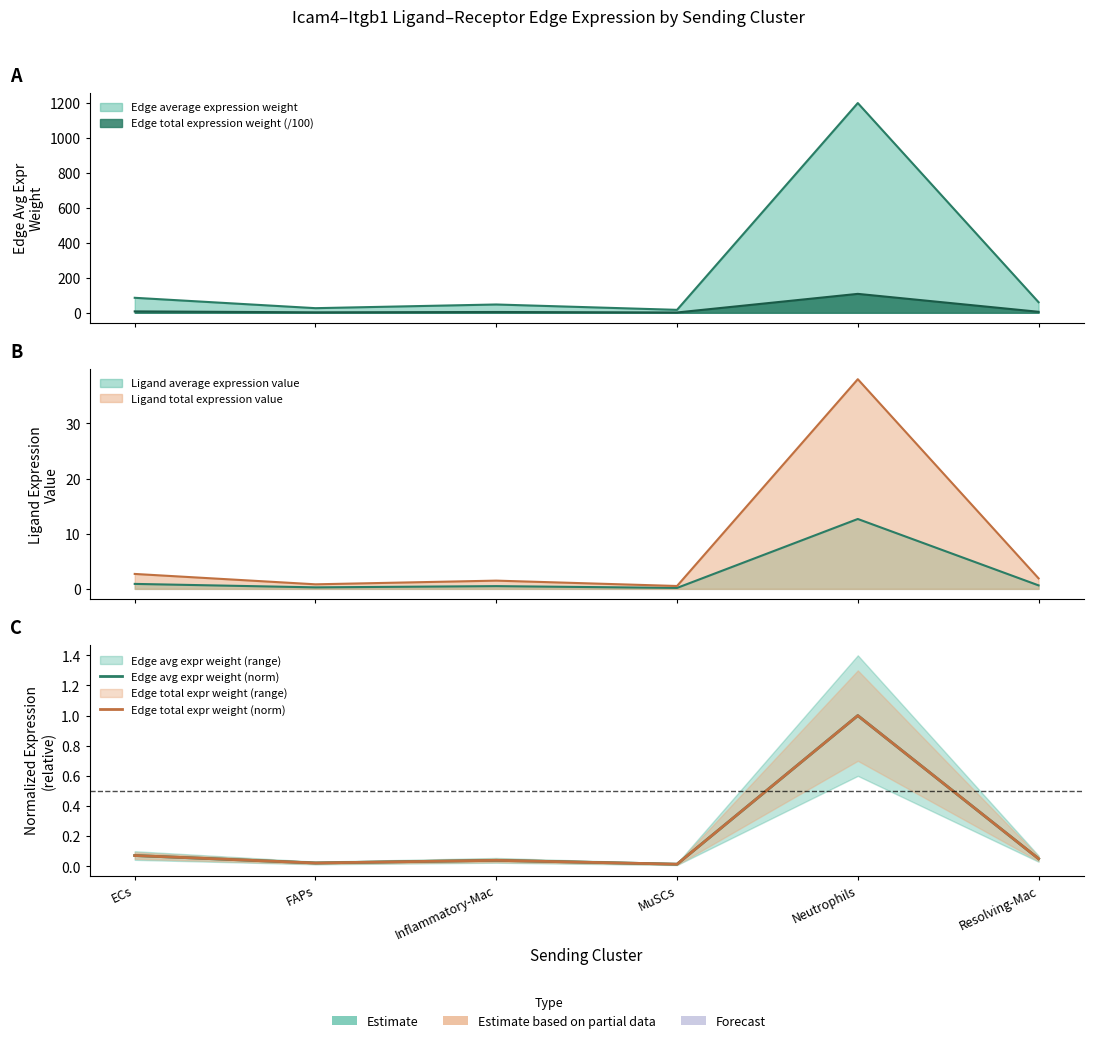

The value of Edge total expr weight (norm) at ECs is 0.1. True or false?

True